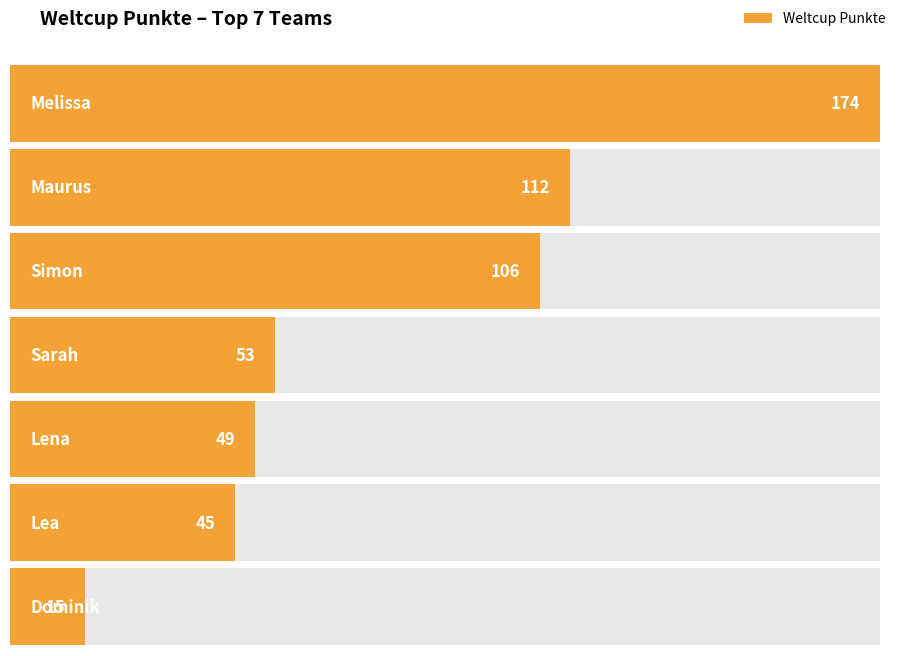

Reading right to left, transcribe all the data shown in this chart.

15	45	49	53	106	112	174